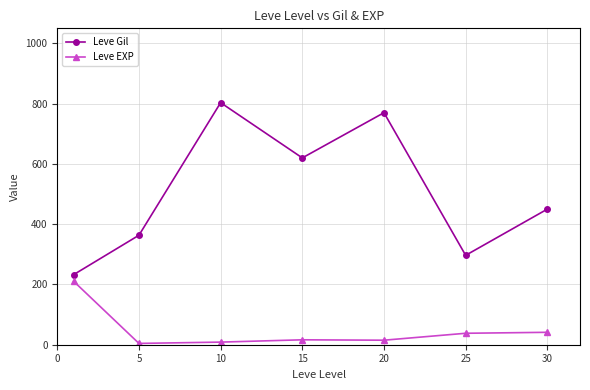

In Leve Gil, how many points are higher than both neighbors (excluding endpoints)?

2